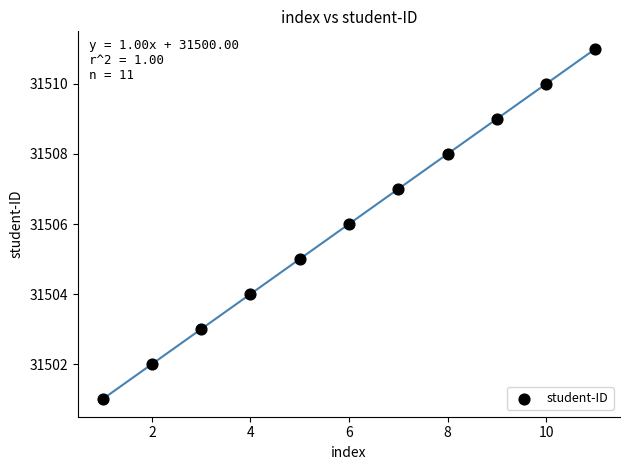

What is the average Y value?

31506